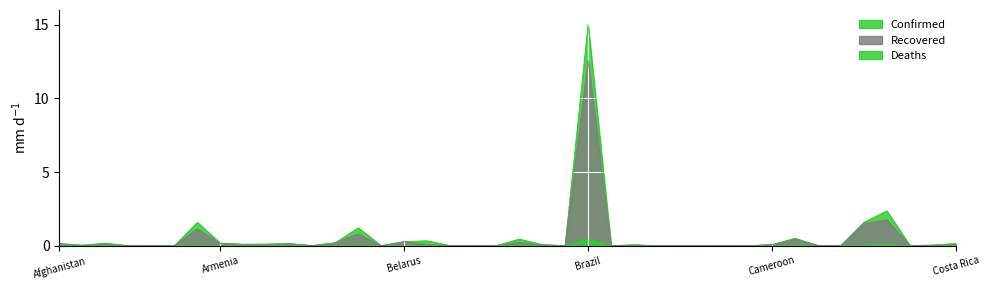

What is the difference between the second highest and second lowest values in the Recovered series?

1.7